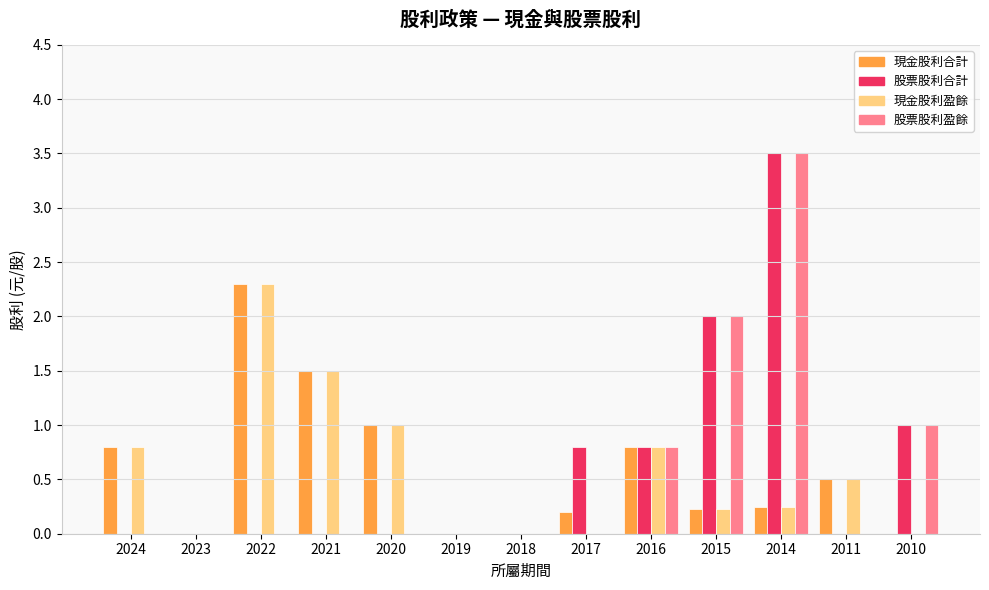

At which category is the sum across all series the highest?

2014